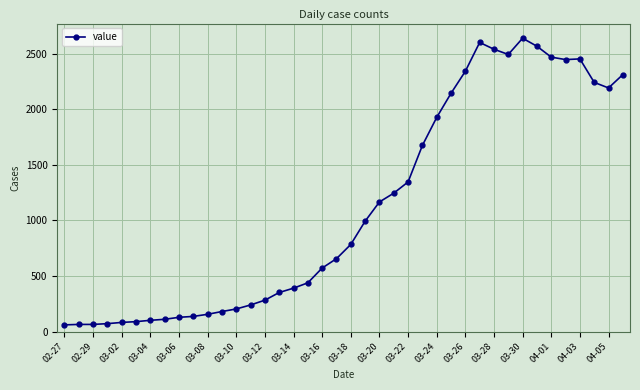

How many data points are less than 784?

20